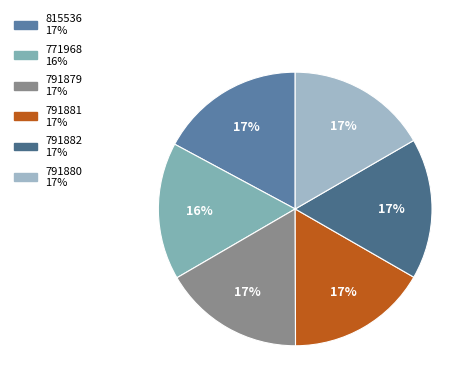

Does any single category account for the majority?

No